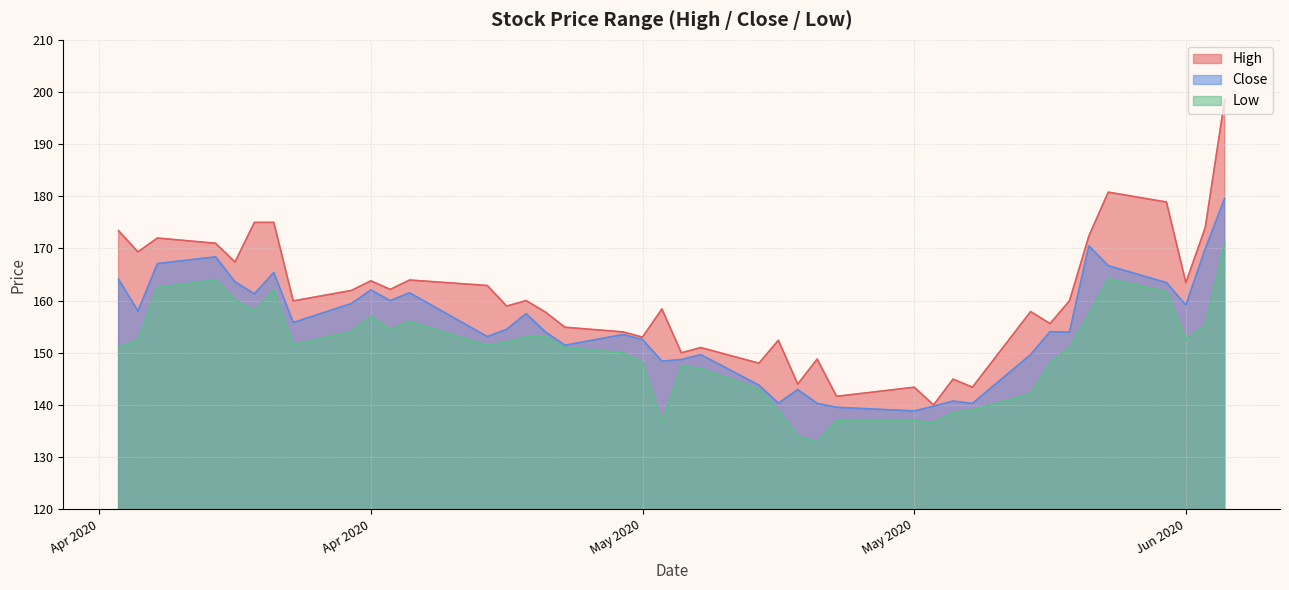

What value does the Low series have at 2020-06-11?

171.0